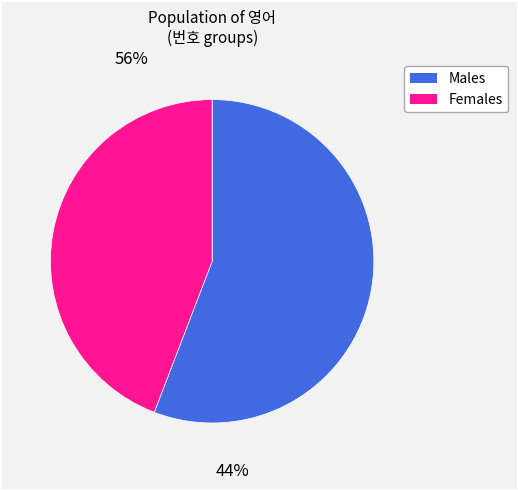

Does any single category account for the majority?

Yes